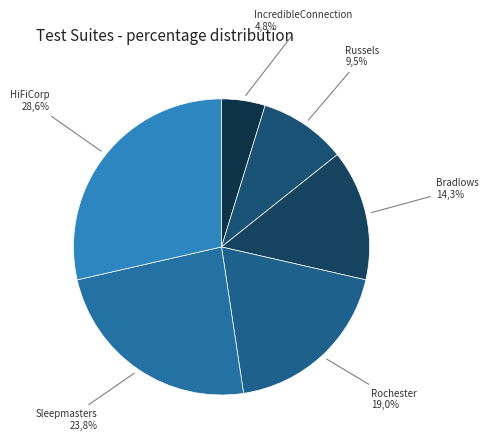

To the nearest percent, what is the difference between the Russels and Sleepmasters slice percentages?

14%